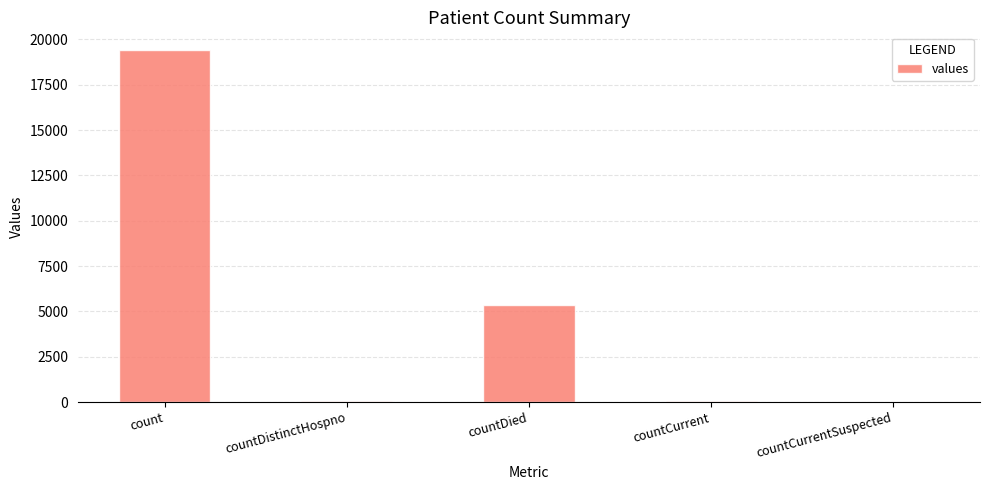

Is it true that the value at countCurrentSuspected is 10185?

False